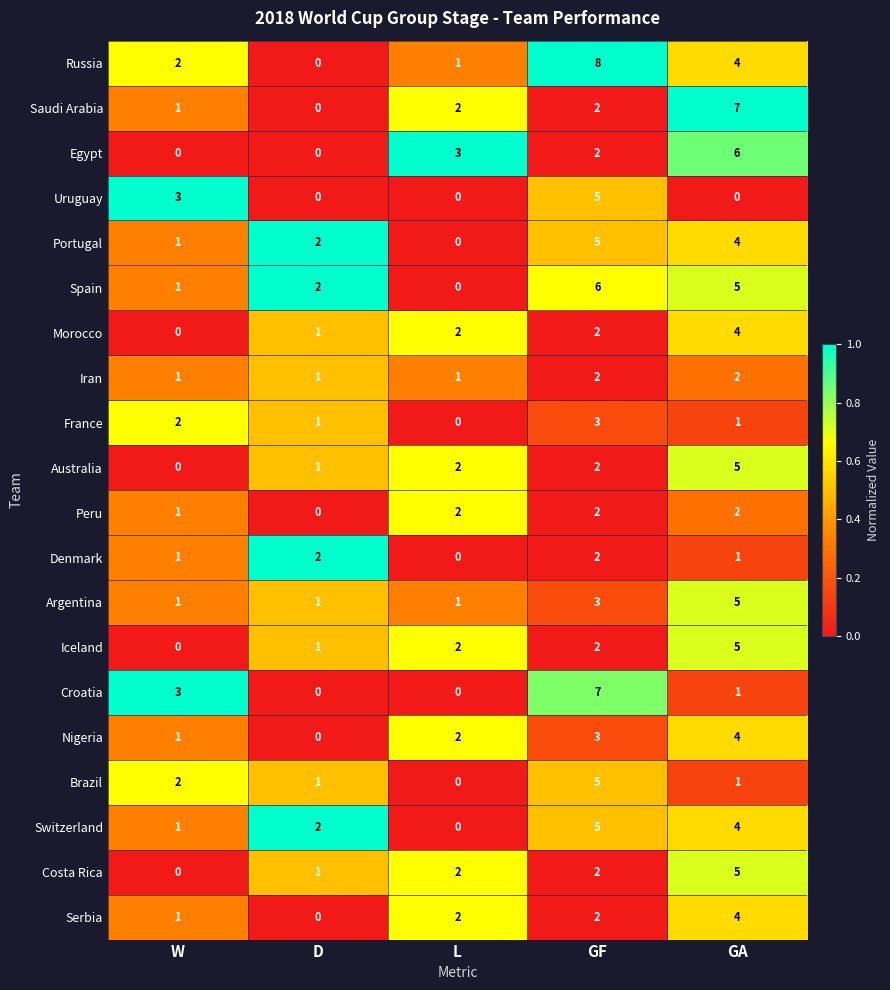

Which series has the largest total across all categories?

Russia